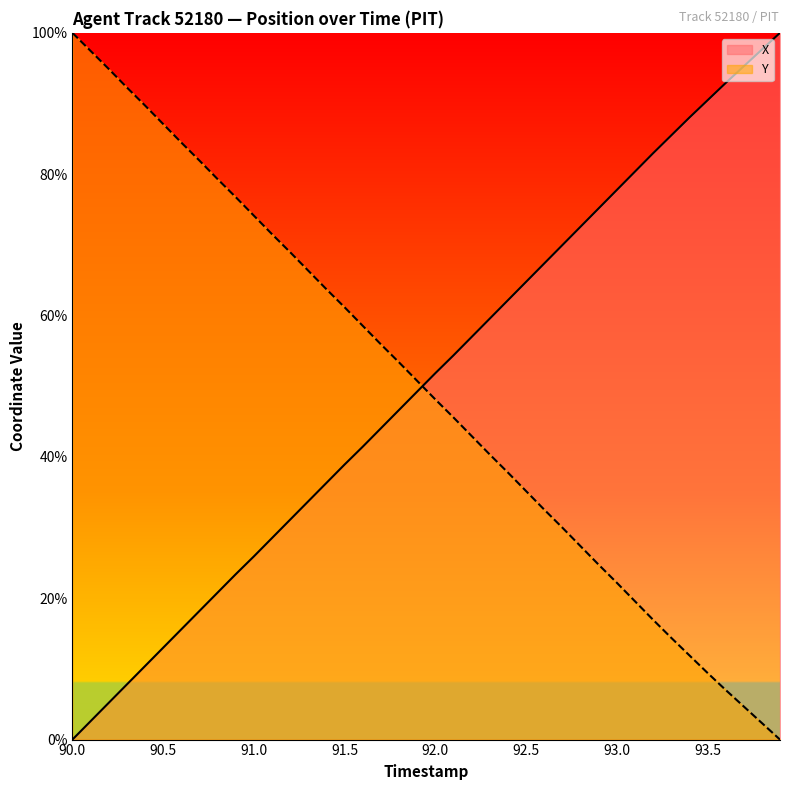

What is the difference between the maximum and minimum values in the Y series?

100.0